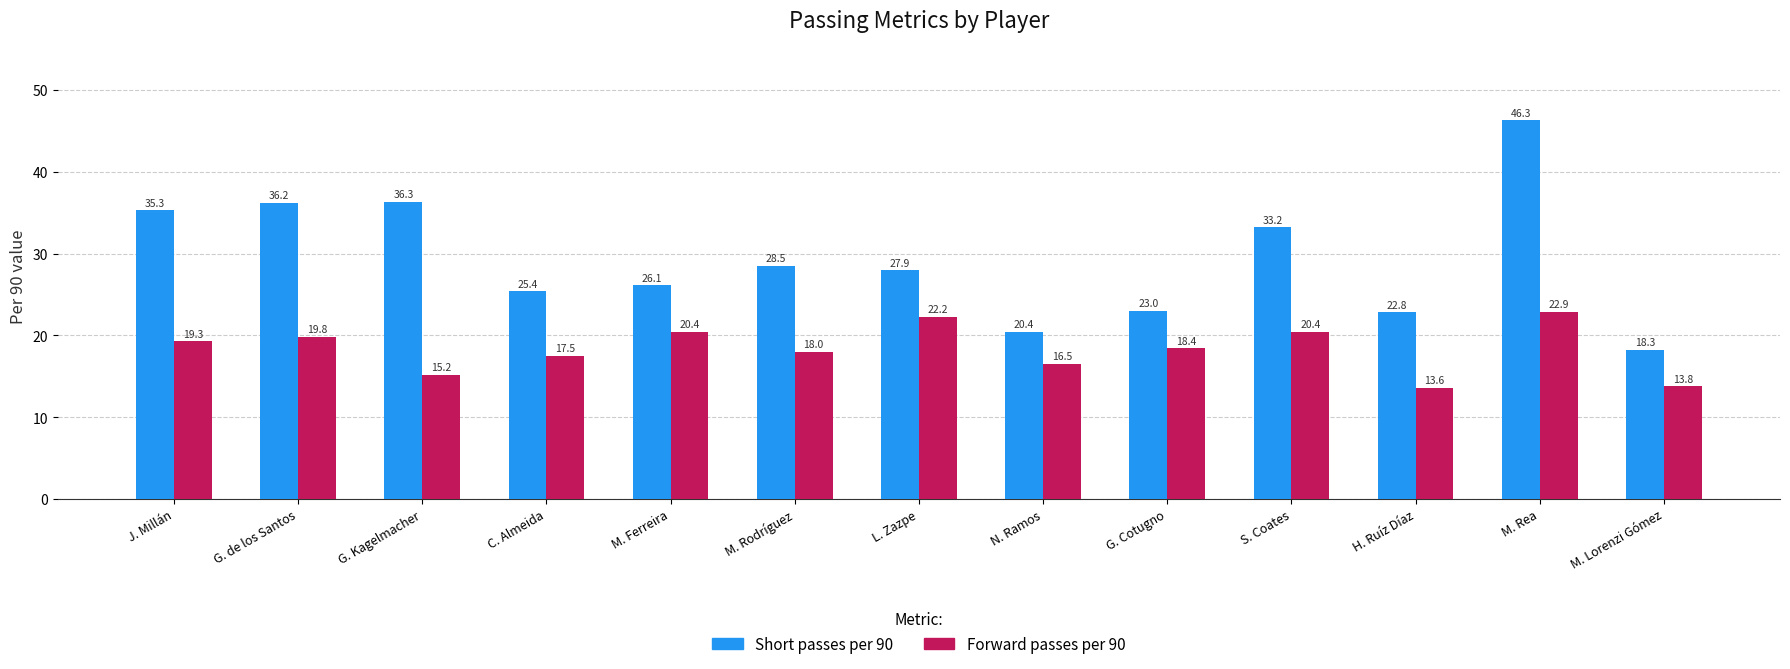

Does the chart contain any negative values?

No